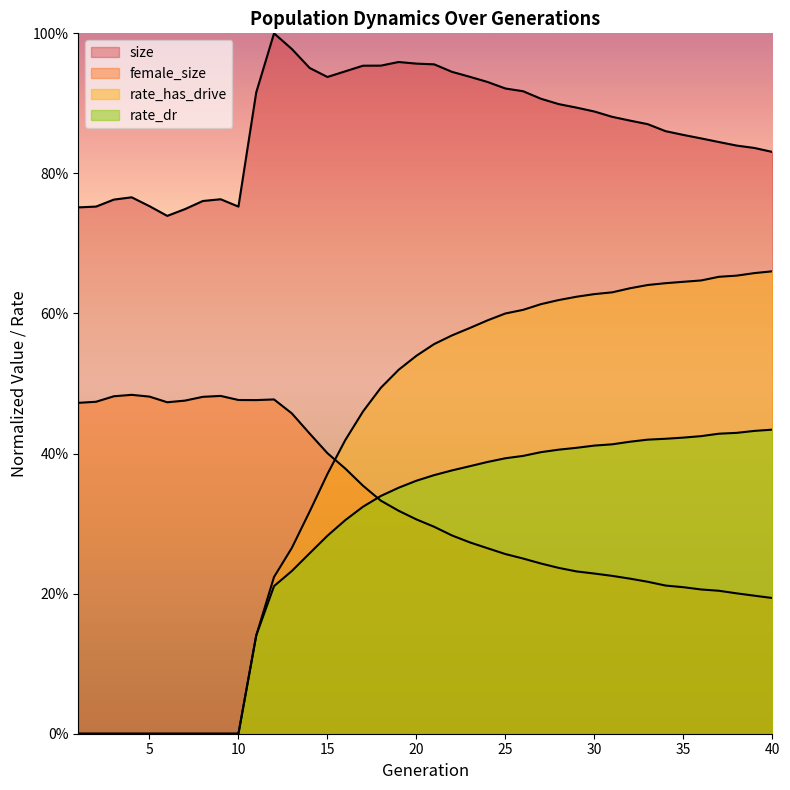

True or false: rate_dr and rate_has_drive intersect in this chart.

False